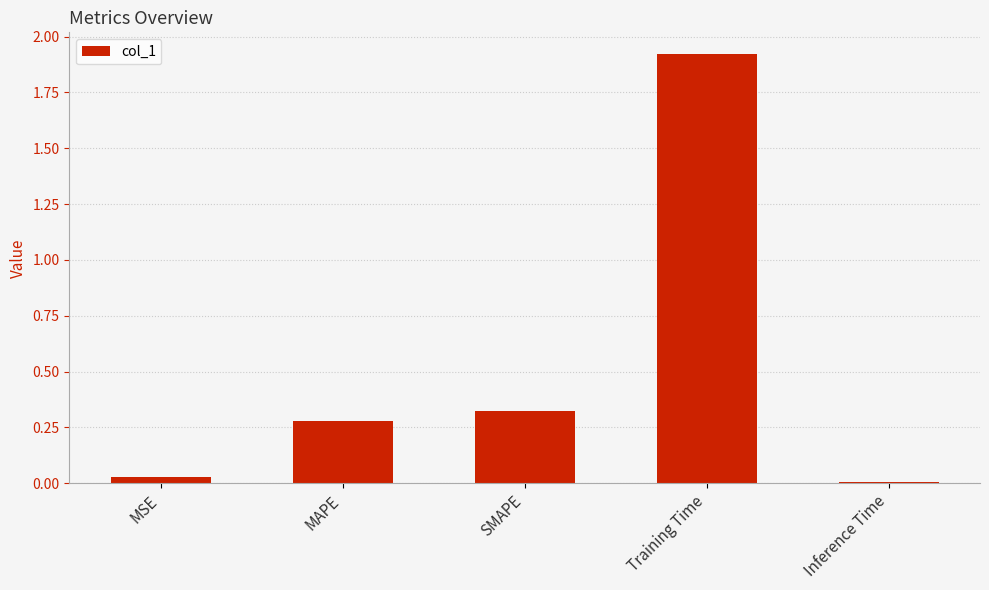

How many bars are there in total?

5